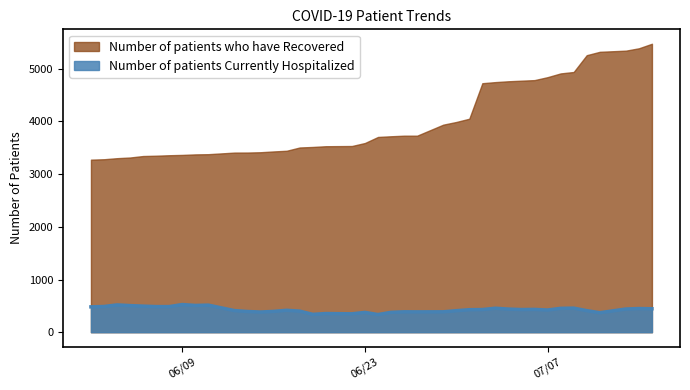

How many categories are shown in the chart?

40